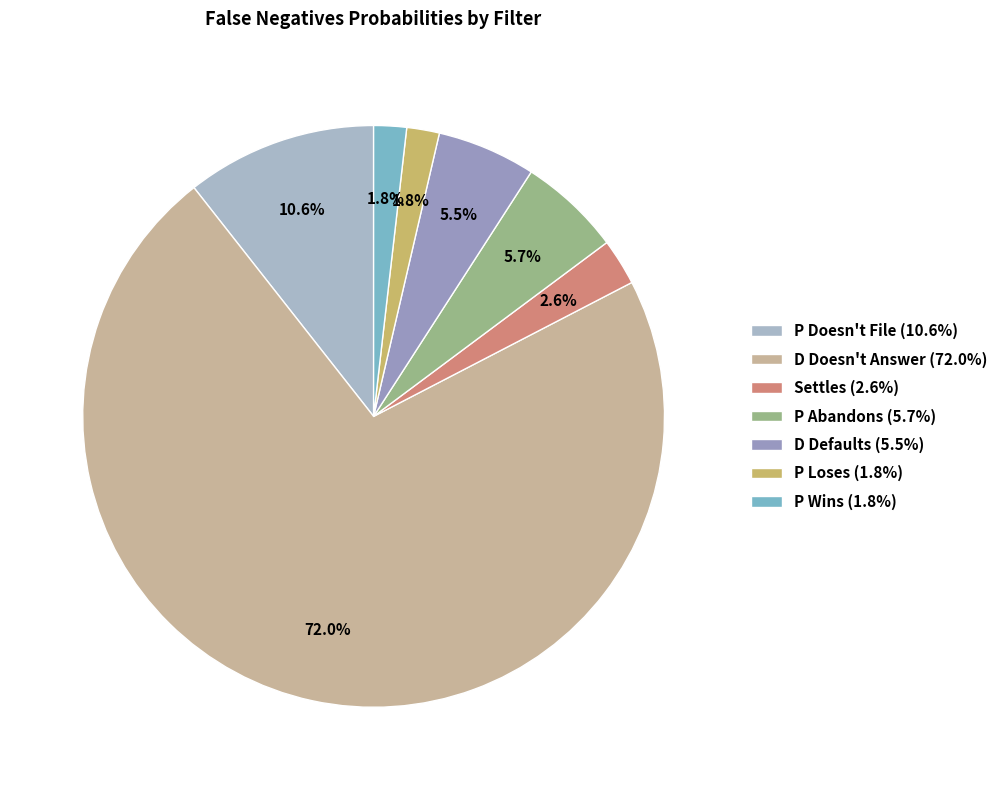

The P Wins slice represents 2% of the pie. True or false?

True